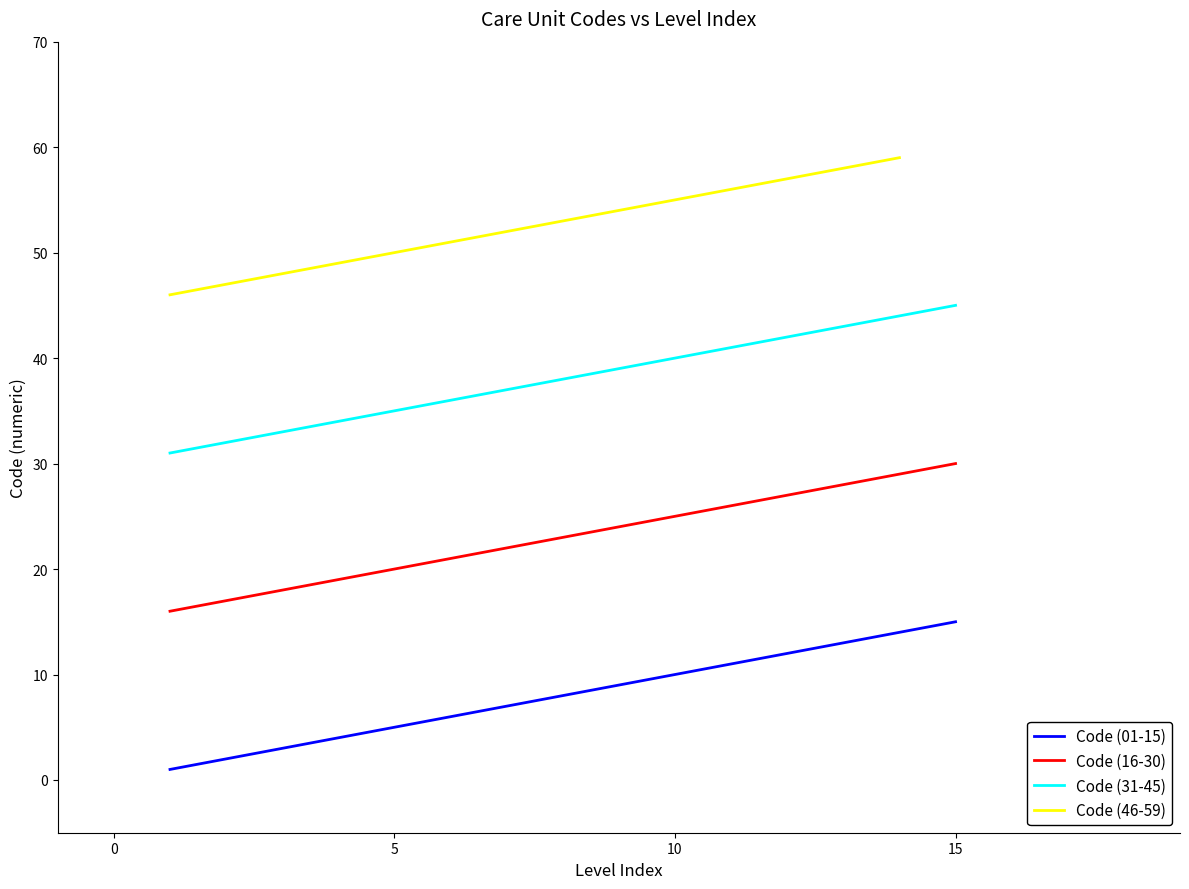

True or false: Code (01-15) and Code (31-45) cross at least once.

False